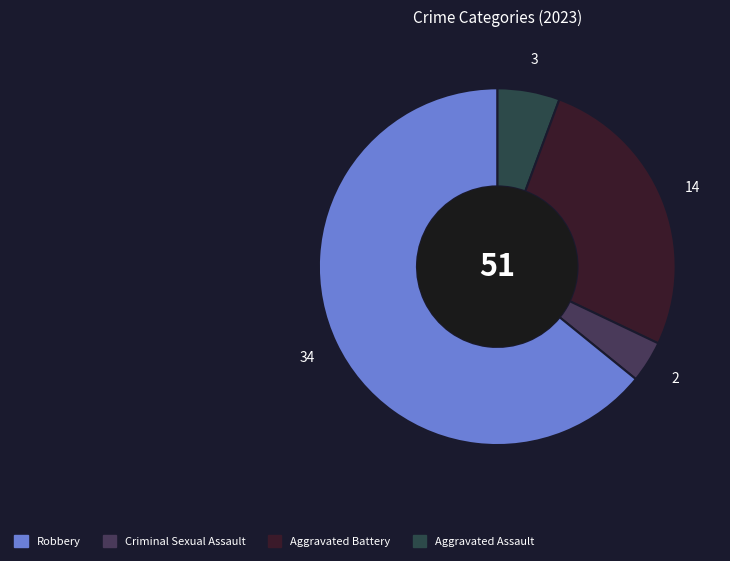

Count the number of slices in the pie.

4